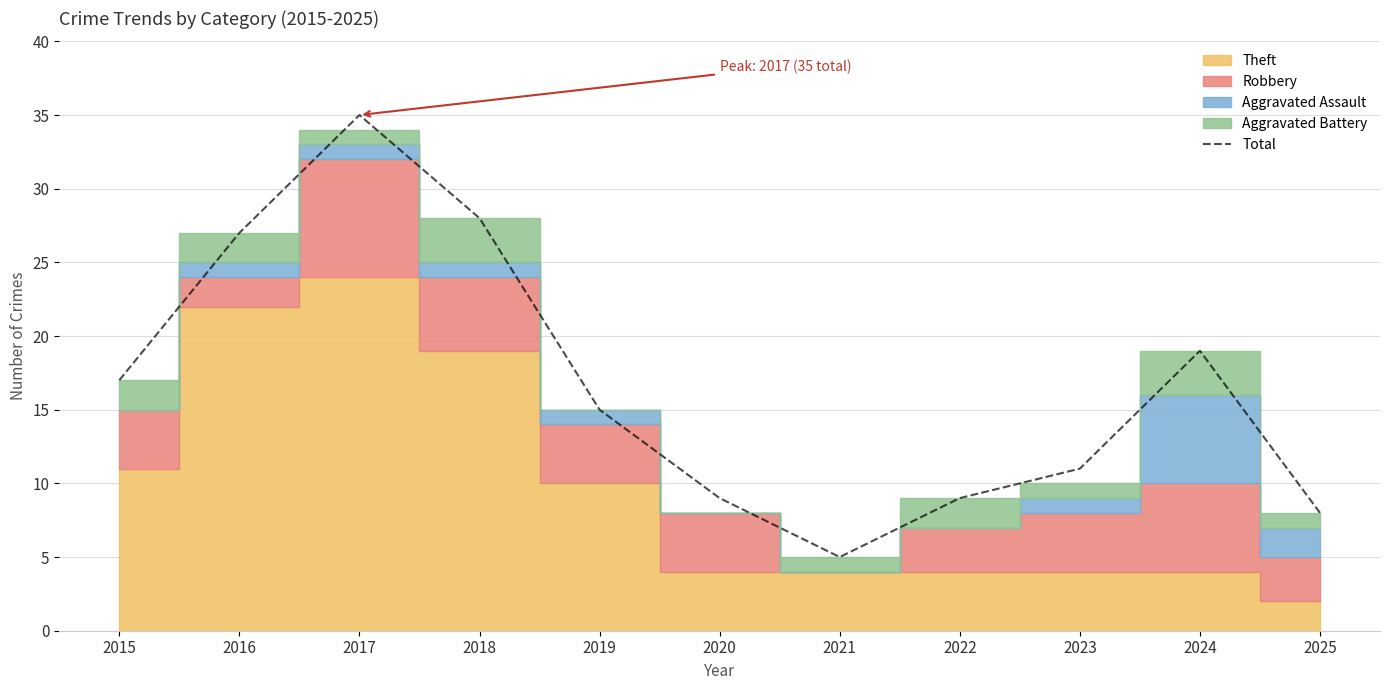

Reading left to right, transcribe all the data shown in this chart.

17	27	35	28	15	9	5	9	11	19	8